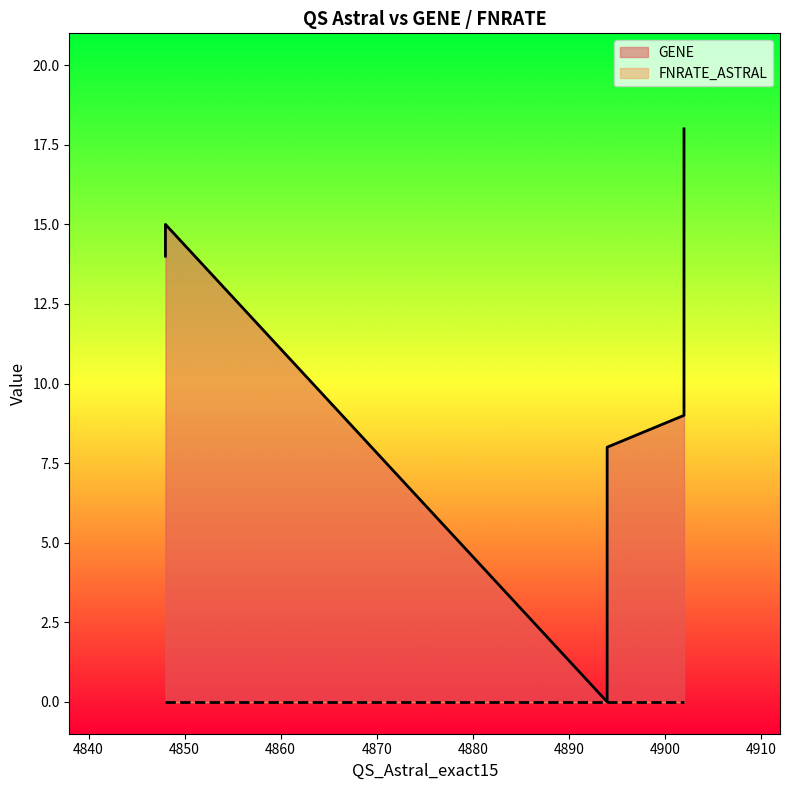

True or false: GENE and FNRATE_ASTRAL cross at least once.

False